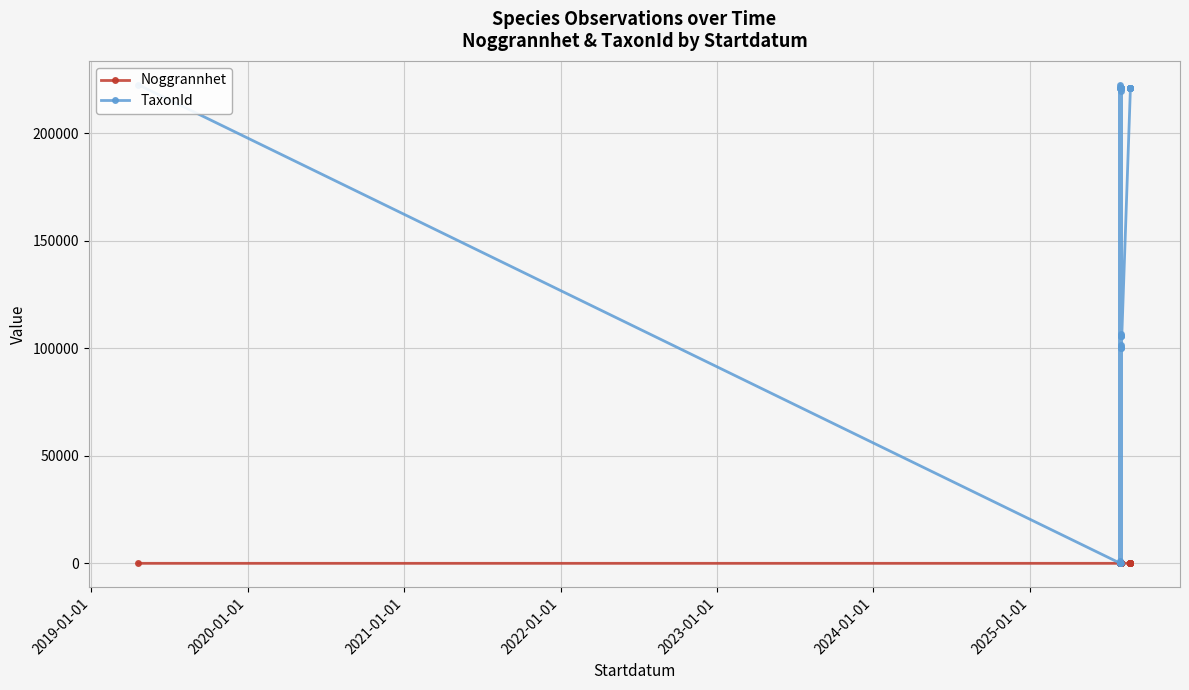

What is the average value of the Noggrannhet series?

8